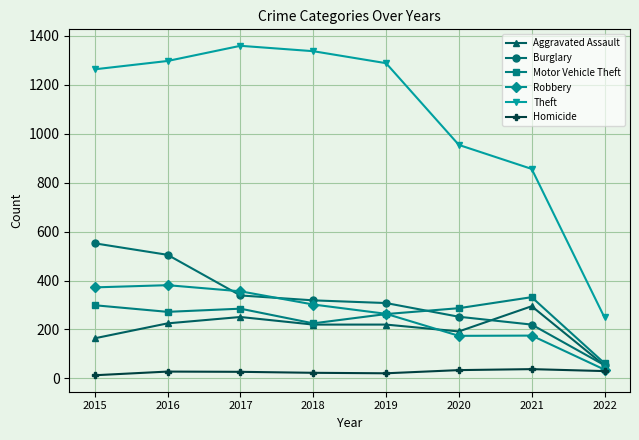

True or false: Aggravated Assault has a value of 225 at 2016.

True